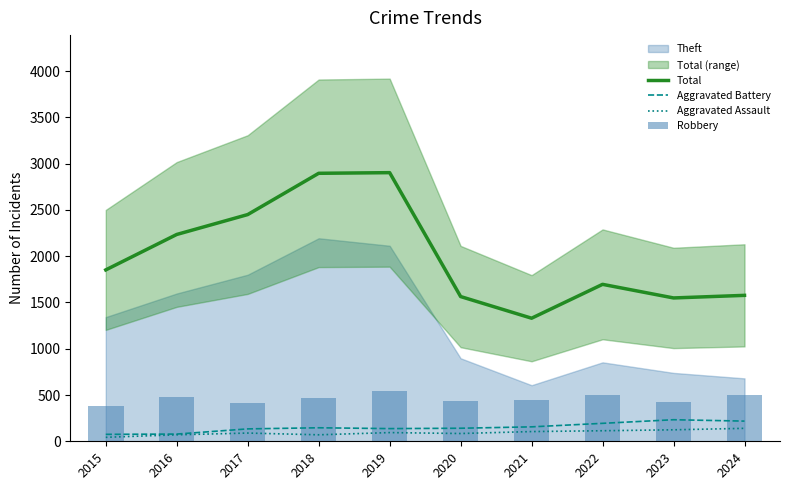

What is the average value of the Aggravated Battery series?

151